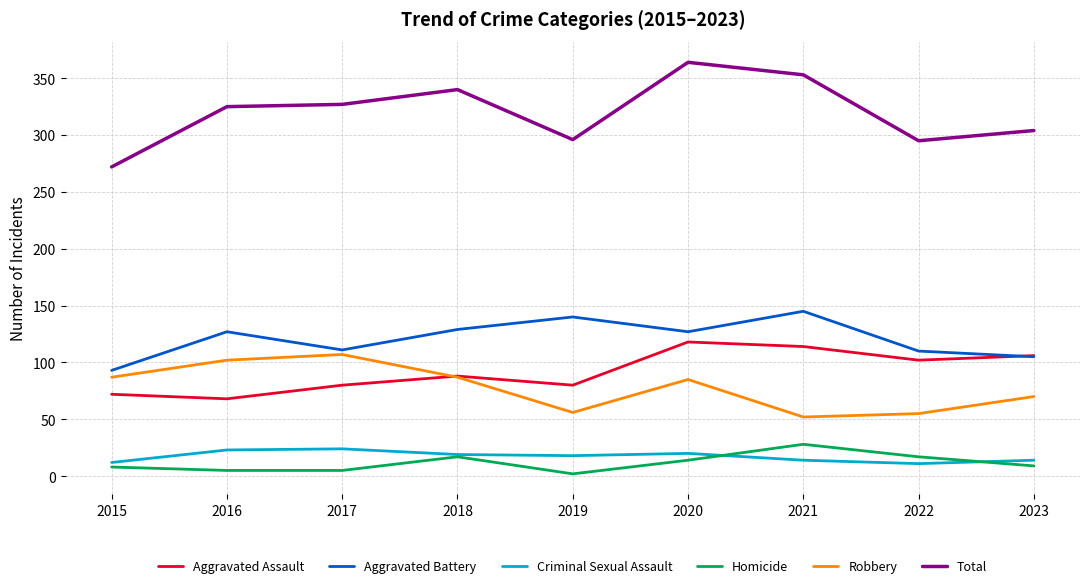

Which category has the highest value in the Homicide series?

2021